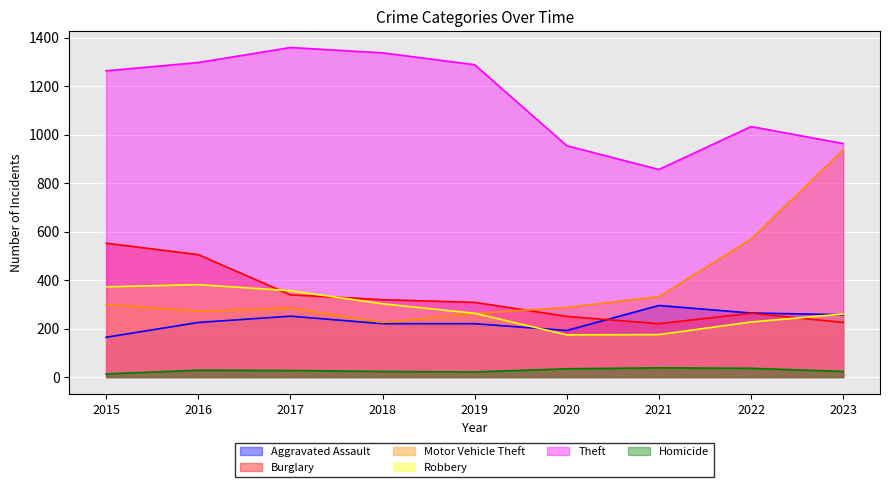

Where is the first local minimum for Burglary?

2021